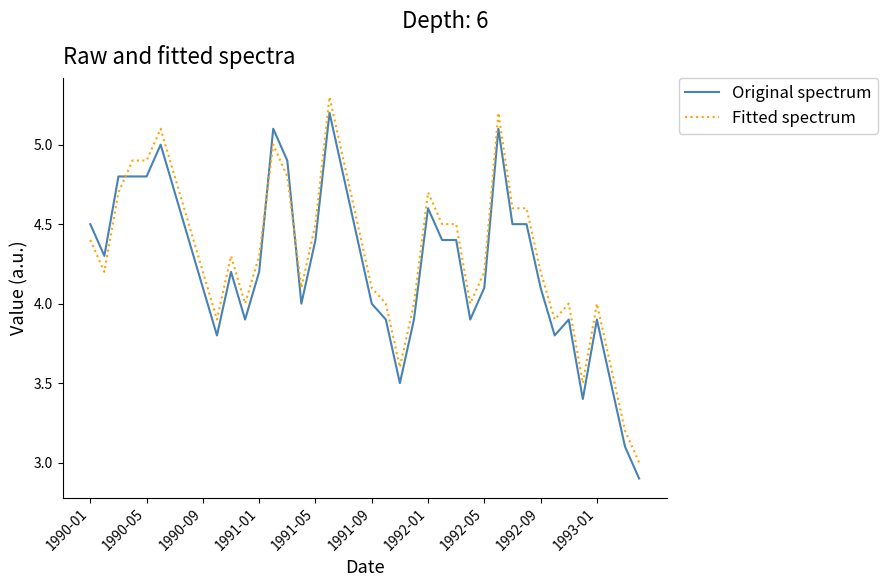

True or false: Original spectrum and Fitted spectrum intersect in this chart.

True